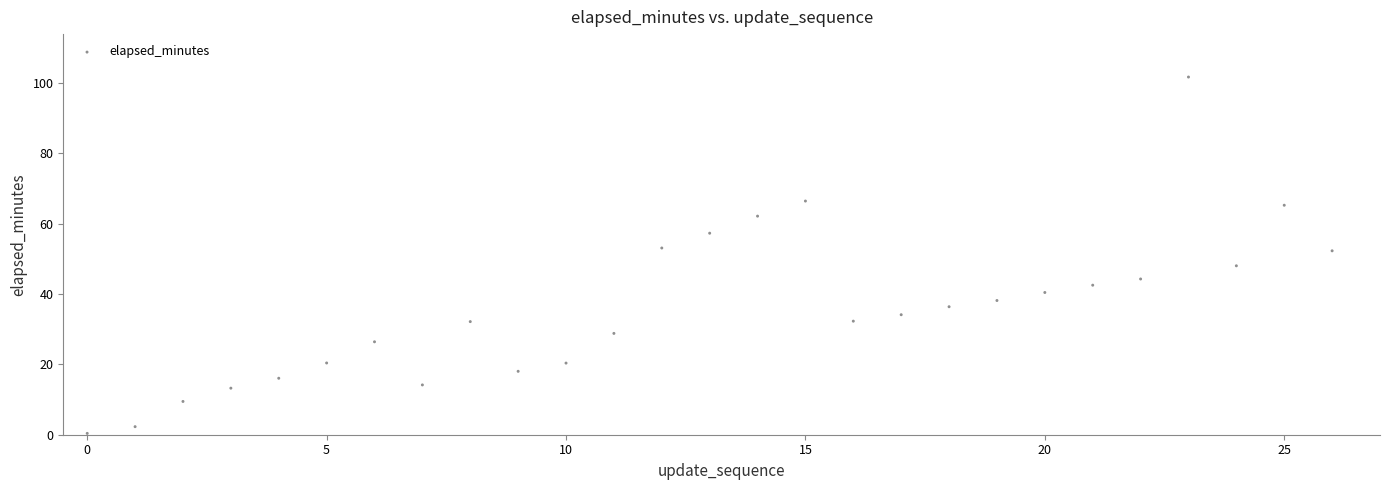

What is the range of Y values (max minus min)?

101.3